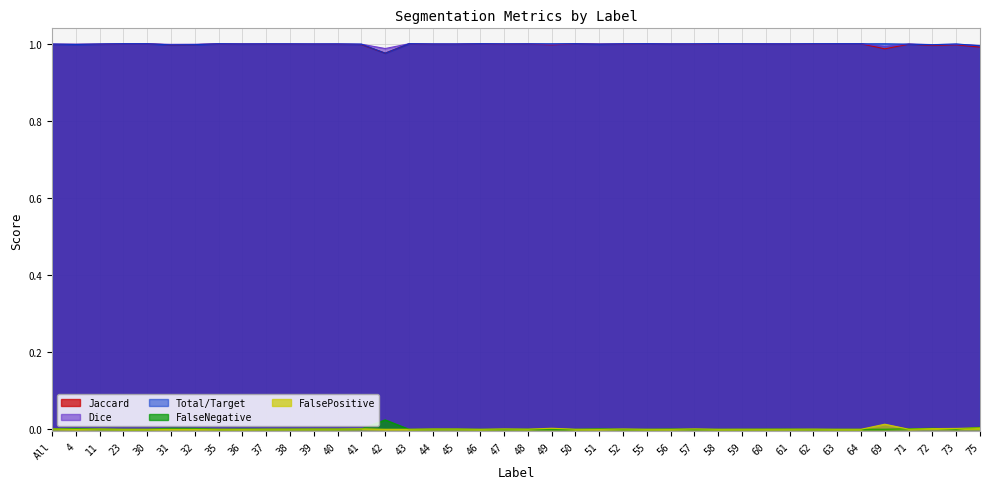

How many lines are shown in the chart?

5